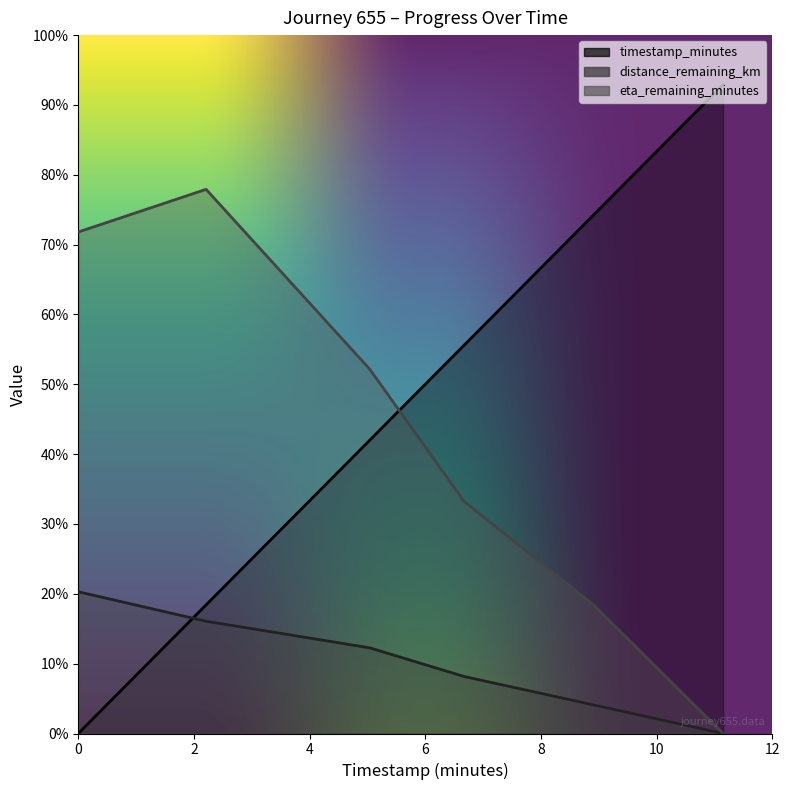

Does the chart display data point markers on the line(s)?

No